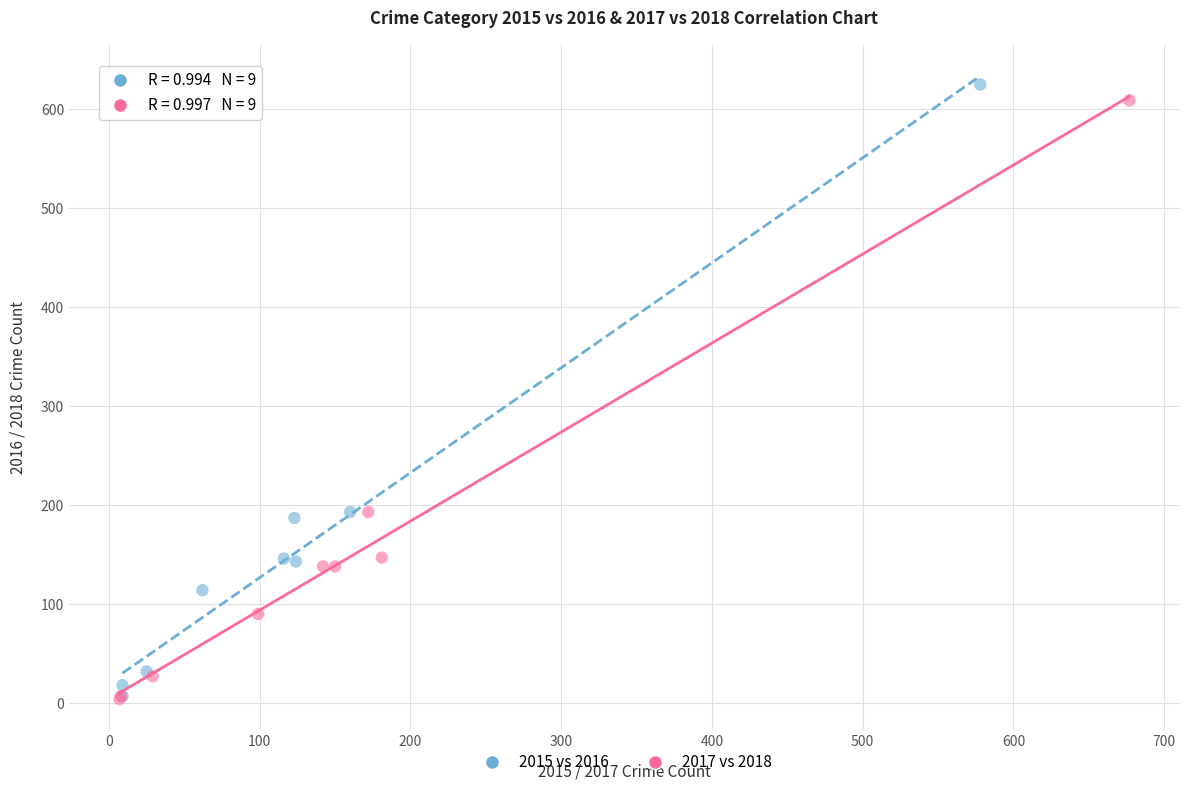

Which series has the largest Y range (max minus min)?

2015 vs 2016